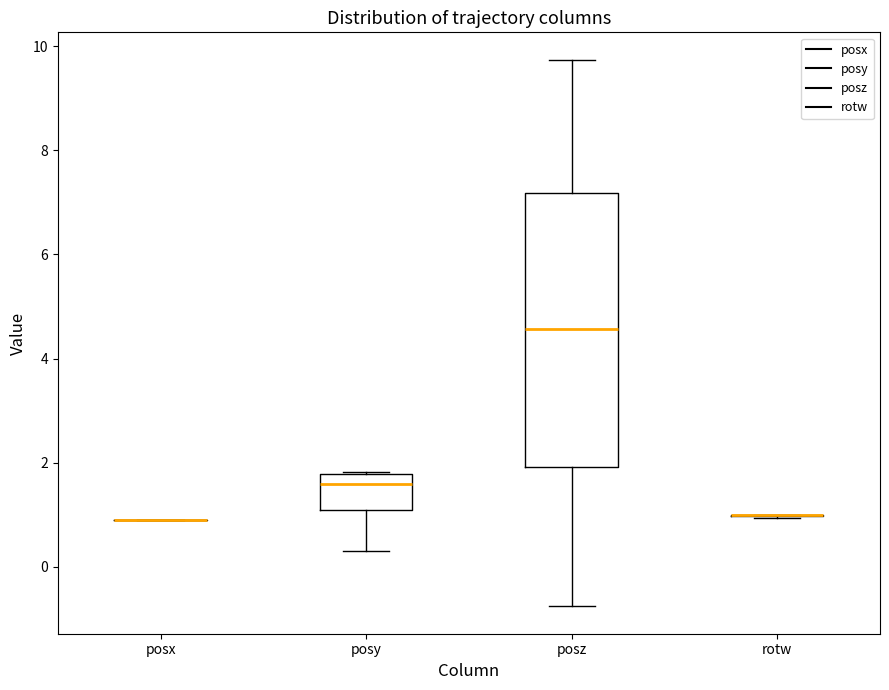

Where is the lower edge of the box for posz on the y-axis? The values are not printed on the chart, so give them approximately, as read against the axis.

2.0